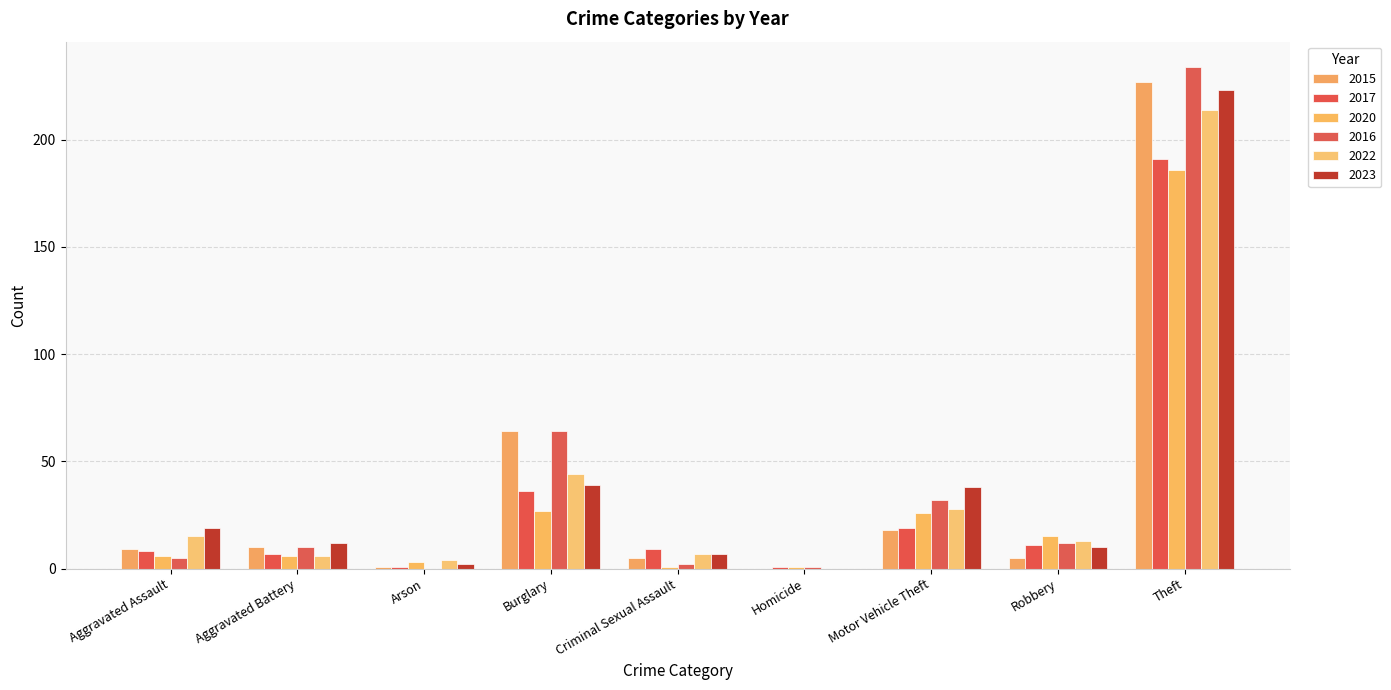

Count the number of data series in this chart.

6